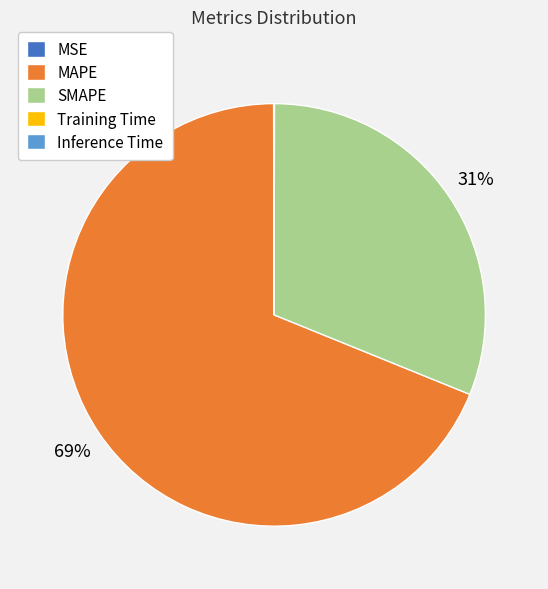

What percentage is the MAPE slice, to the nearest percent?

69%